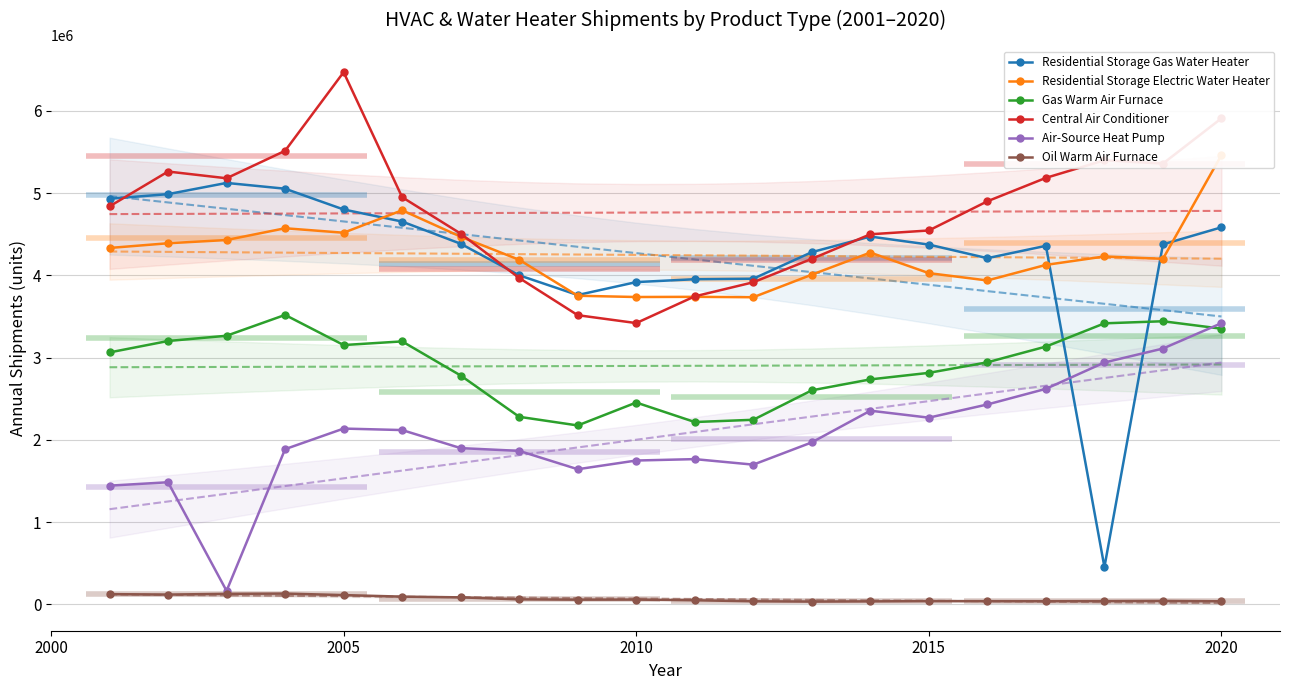

True or false: Residential Storage Gas Water Heater has more than 2 points higher than both neighbors.

True